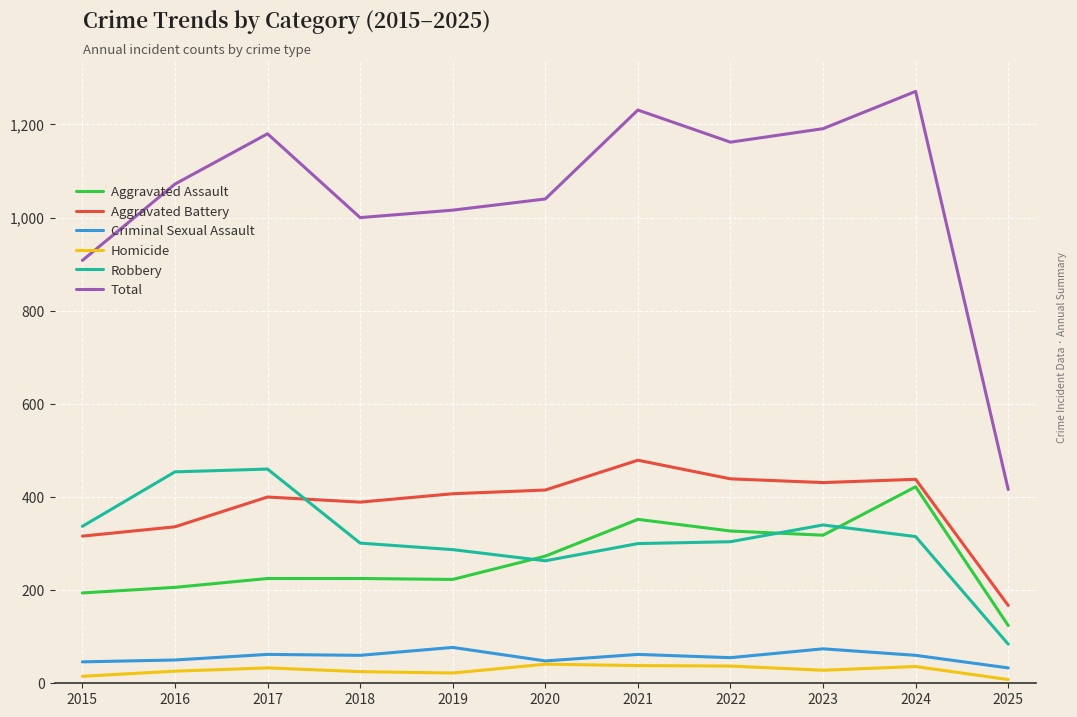

At which label does Robbery reach its minimum?

2025